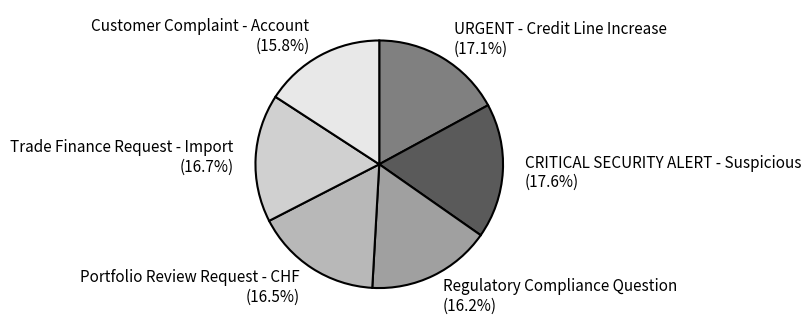

To the nearest percent, what is the difference between the Customer Complaint - Account and Portfolio Review Request - CHF slice percentages?

1%